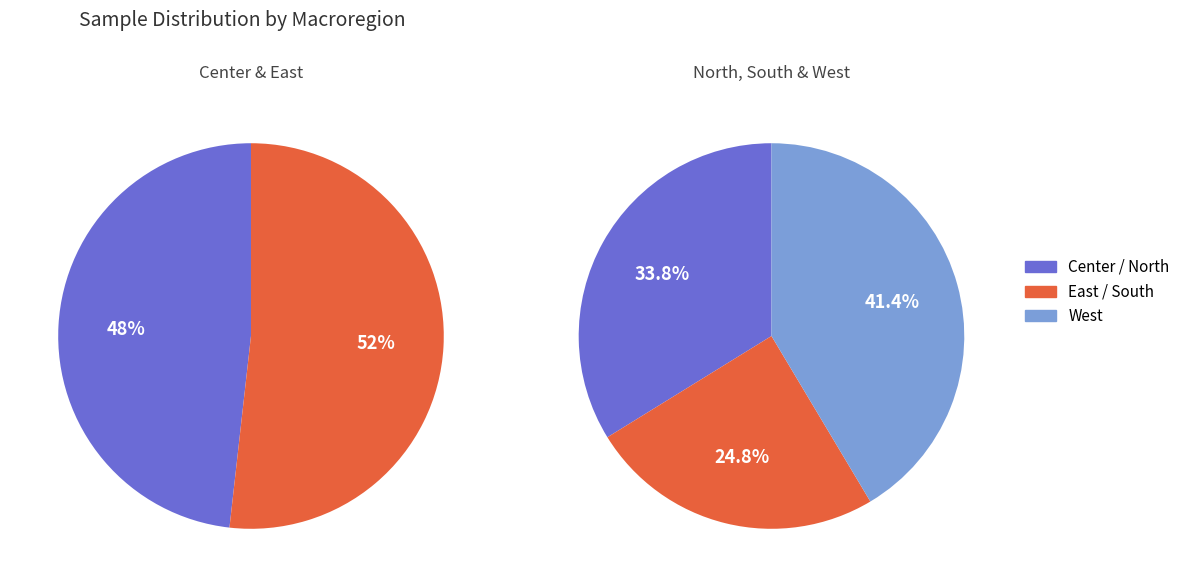

How many slices are in this pie chart?

5